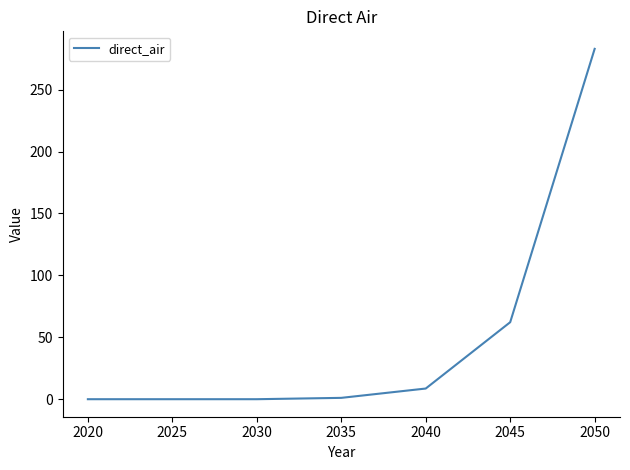

What is the greatest value displayed?

282.9